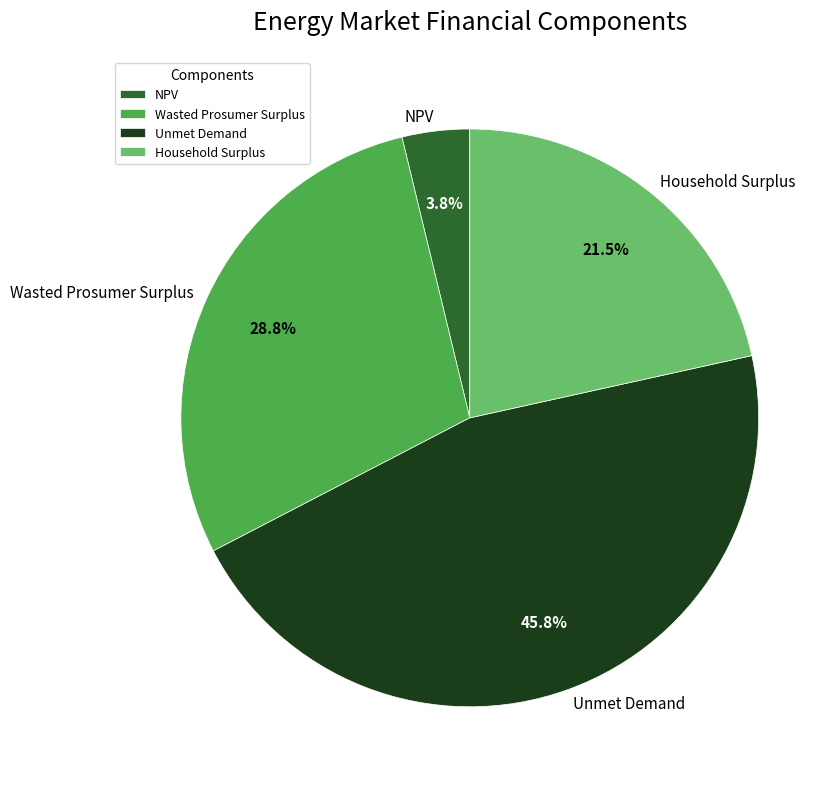

Do NPV and Household Surplus together represent more than half of the pie?

No